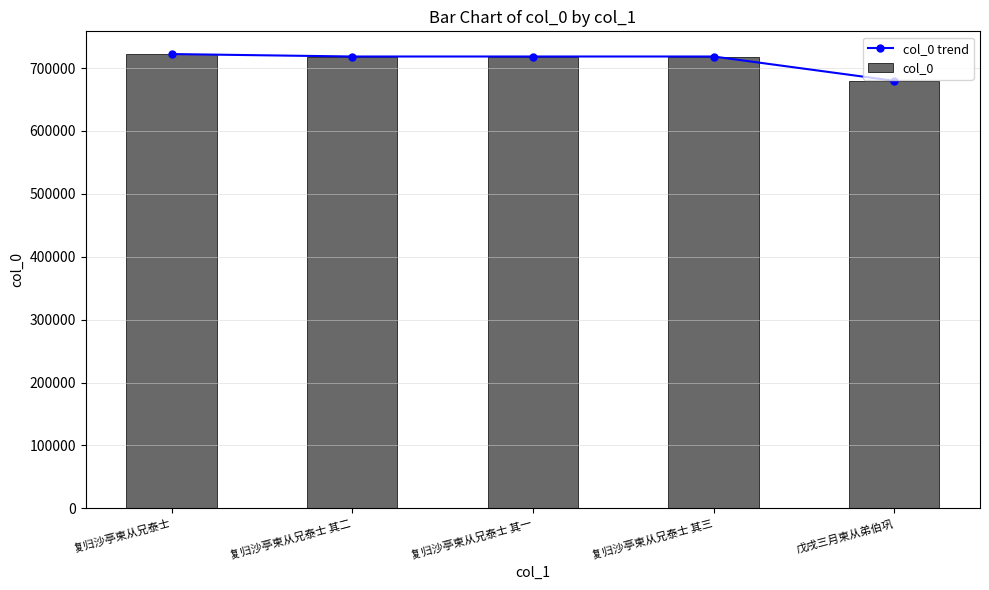

What is the label of the 4th bar from the right?

复归沙亭柬从兄泰士 其二